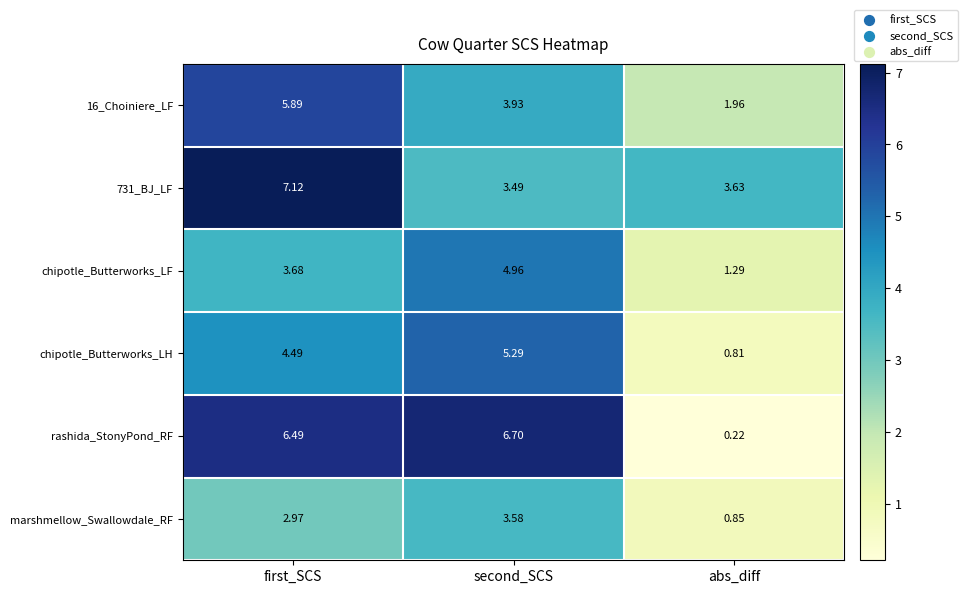

Which series has the widest spread of values?

rashida_StonyPond_RF